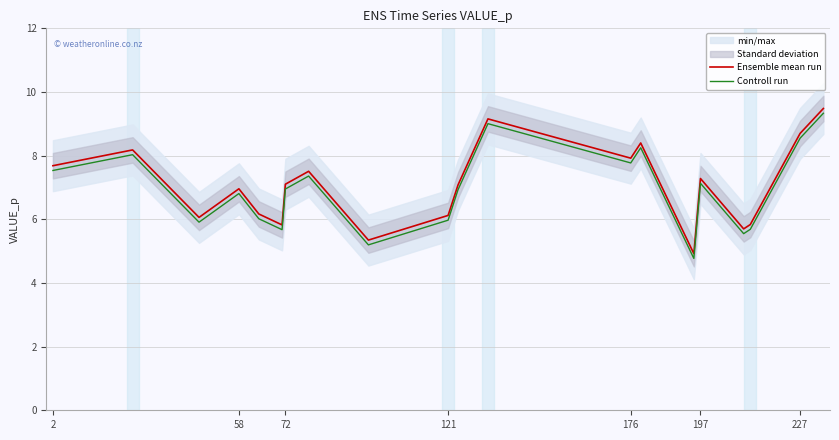

Is it true that Controll run equals 7.8 at 176?

True